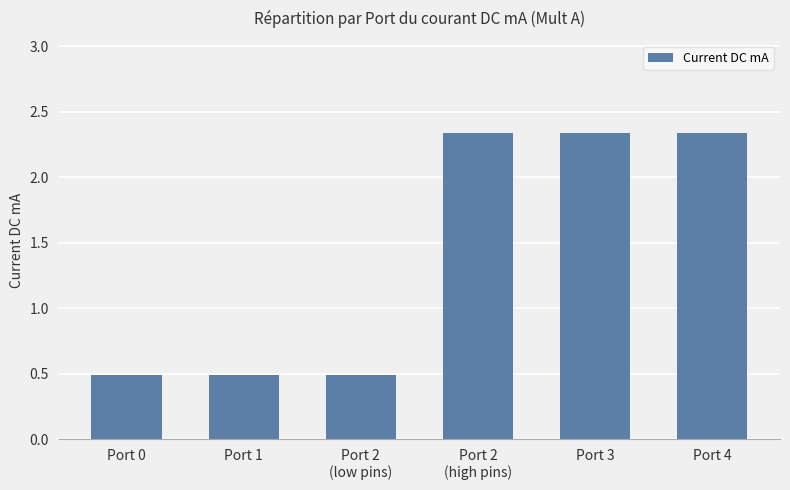

The chart shows a value of 0.5 at Port 1. True or false?

True